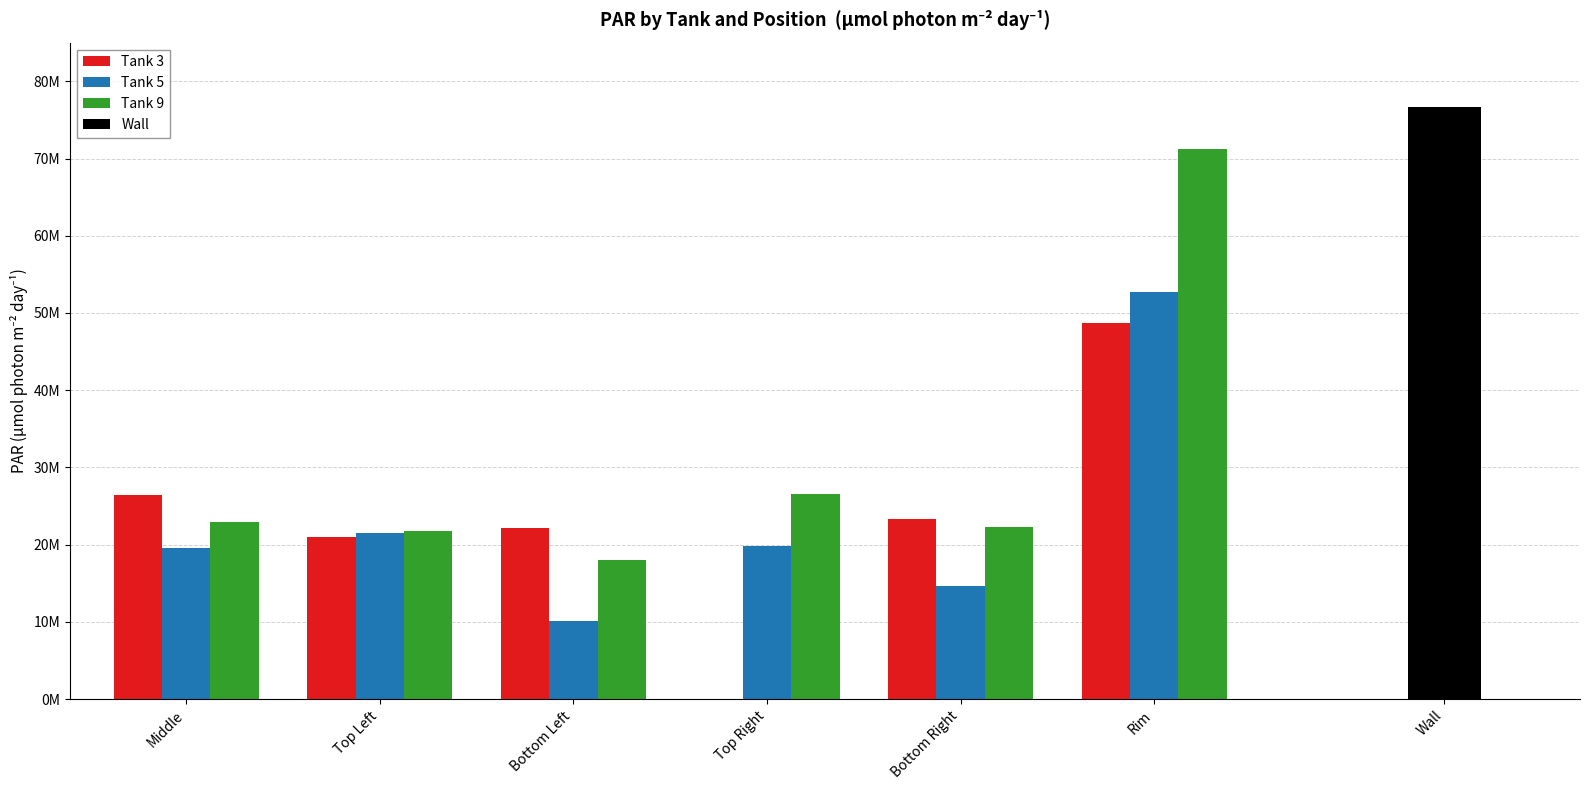

The Tank 9 series shows 21712838.9 at Top Left. True or false?

True